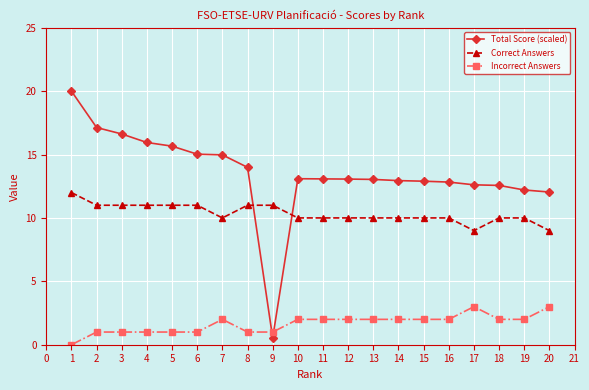

List the series in order of their peak value, lowest first.

Incorrect Answers, Correct Answers, Total Score (scaled)